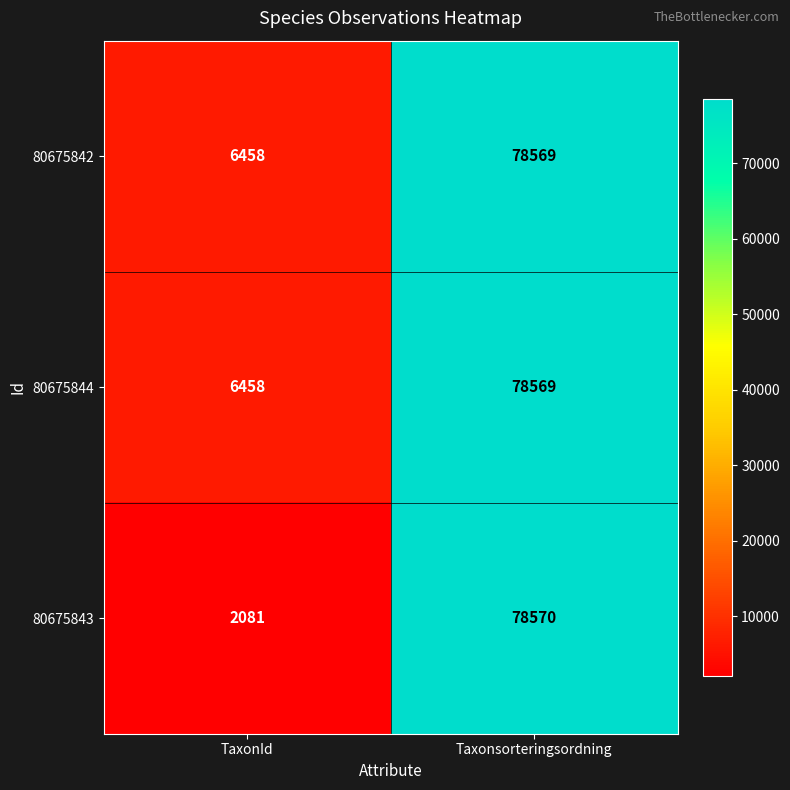

What is the difference between the highest and lowest values at TaxonId?

4377